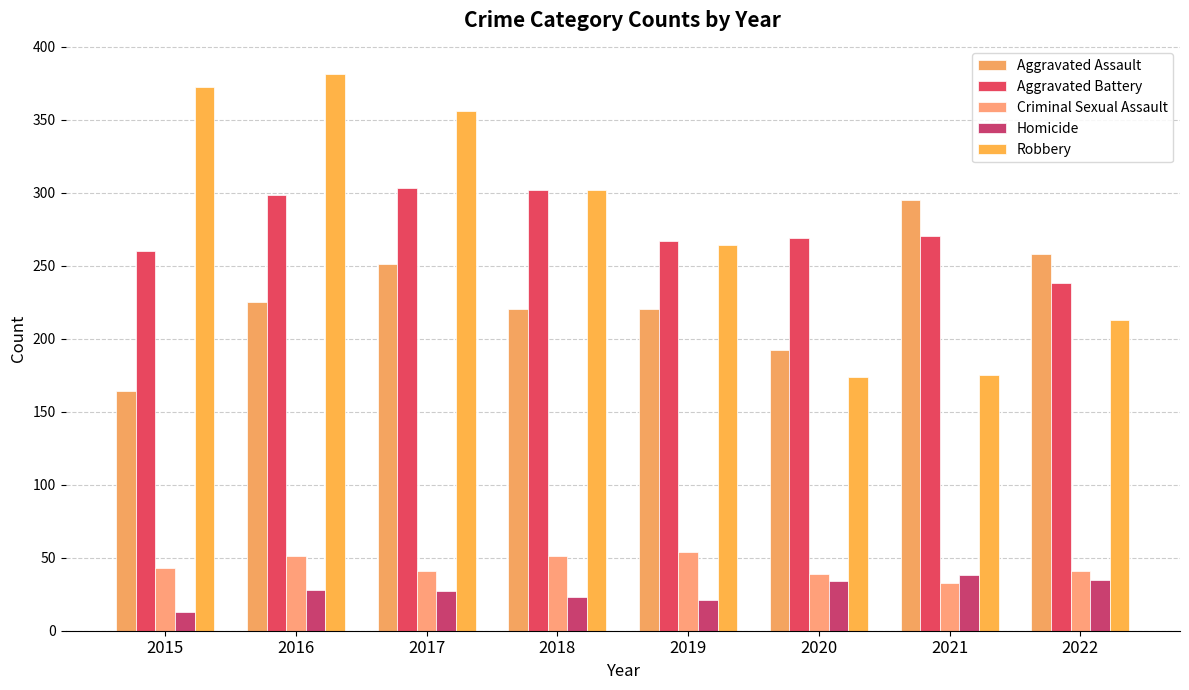

What is the difference between the maximum and minimum values in the Aggravated Assault series?

131